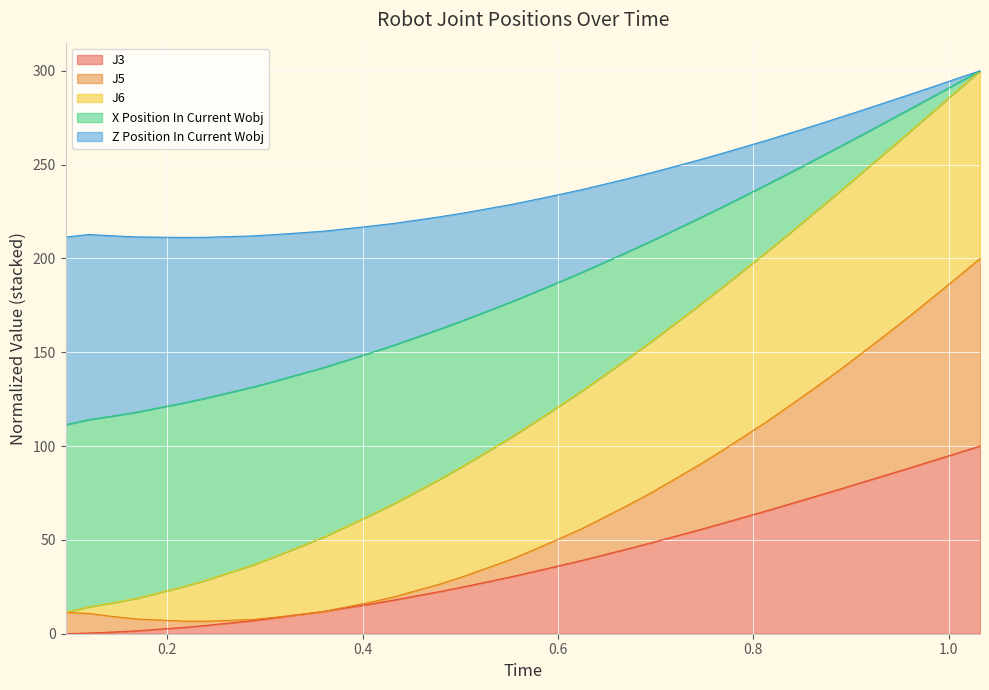

What is the maximum value for J3?

100.0